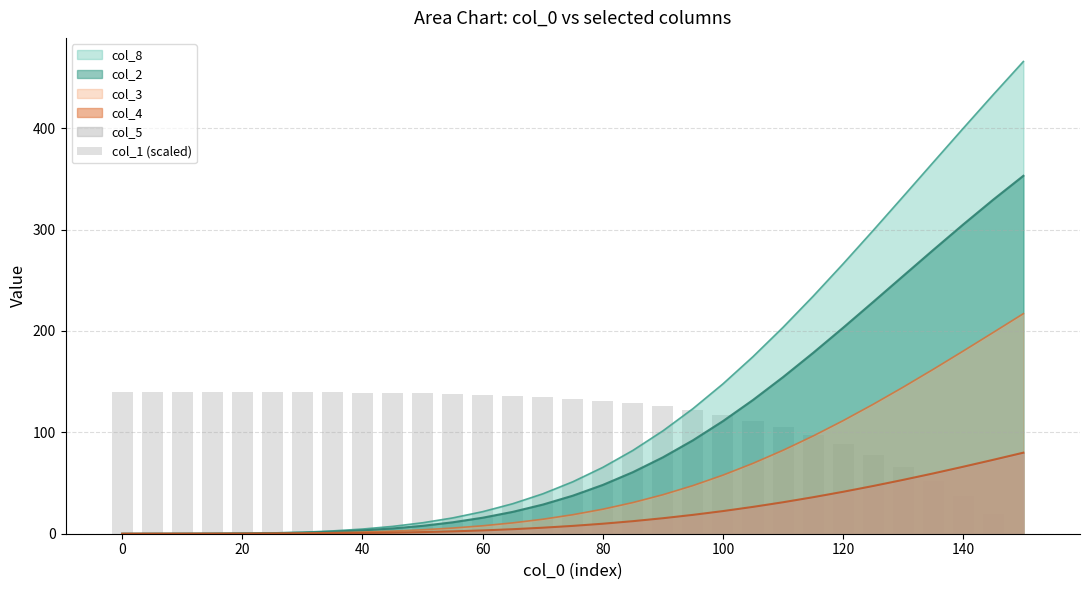

The chart shows a value of 47.6 at 80. True or false?

False